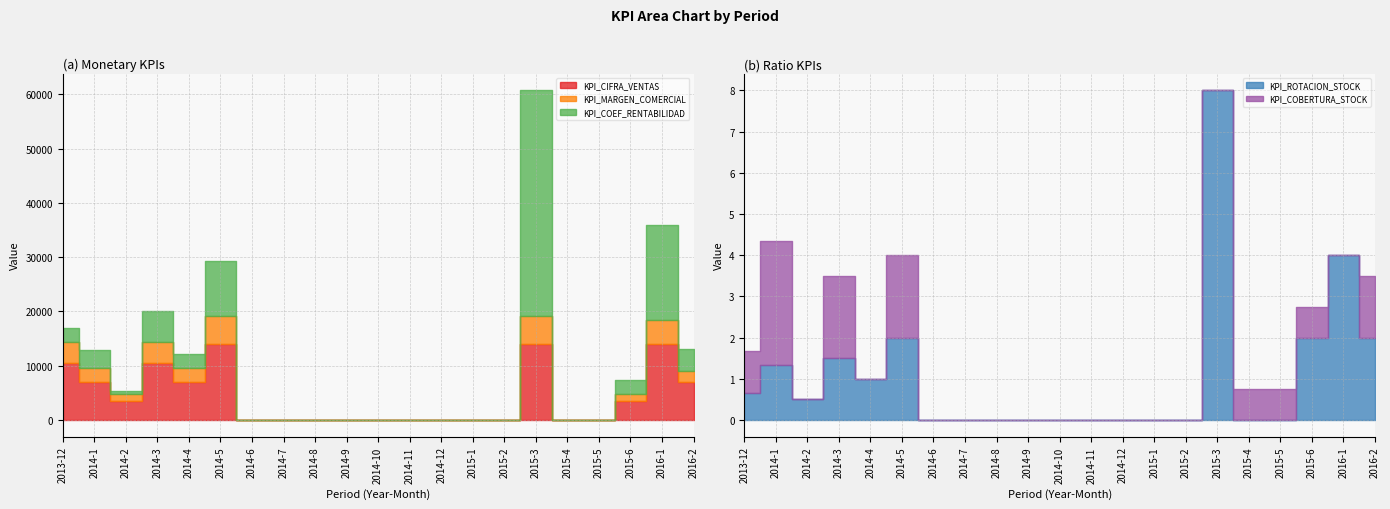

How many values in KPI_COEF_RENTABILIDAD are above zero?

10